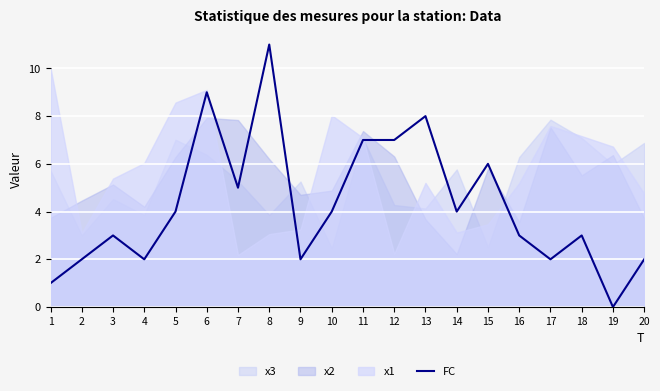

What is the highest value of the FC series?

11